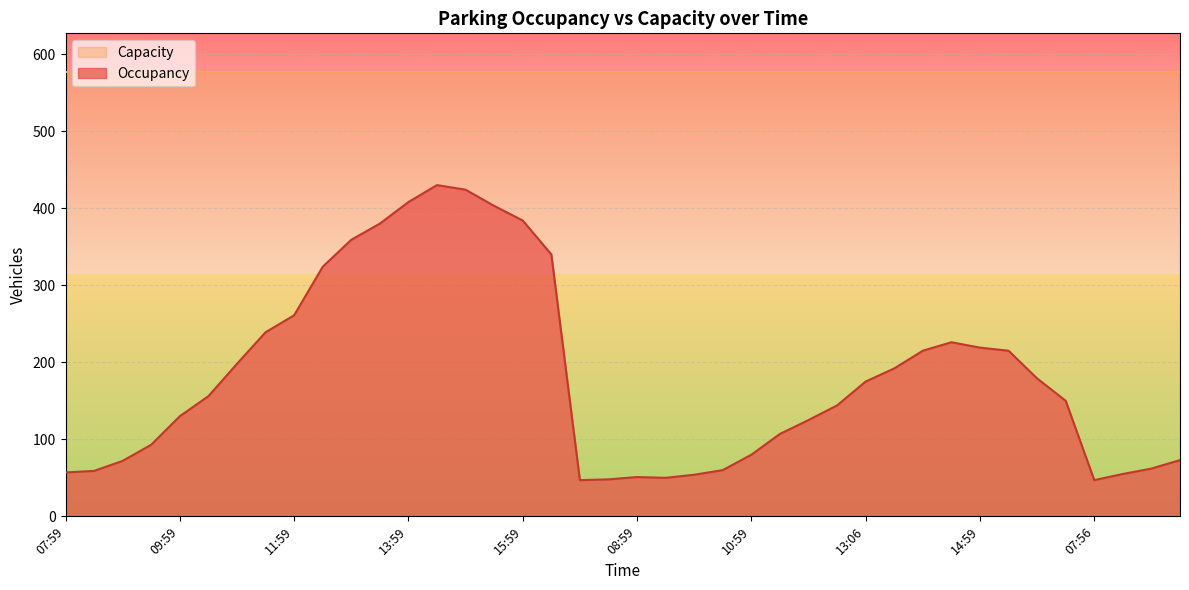

What is the maximum value shown in the chart?

577